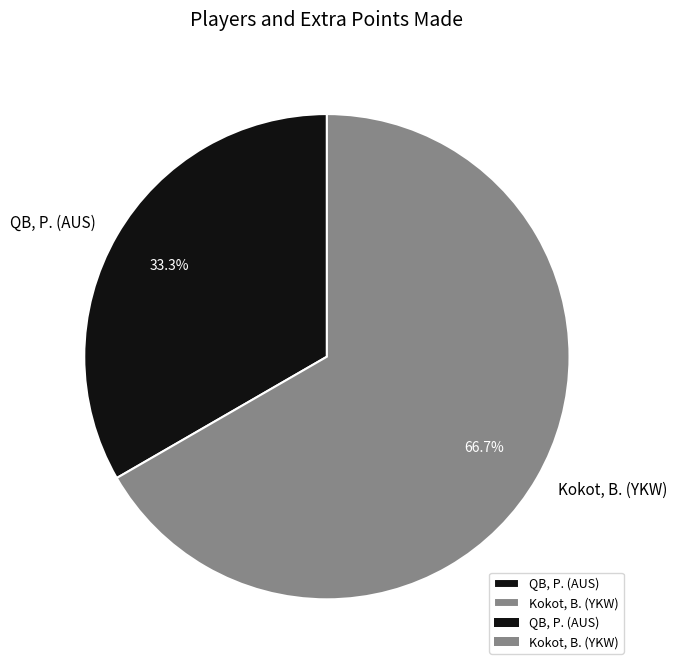

To the nearest percent, what is the combined percentage of QB, P. (AUS) and Kokot, B. (YKW)?

100%